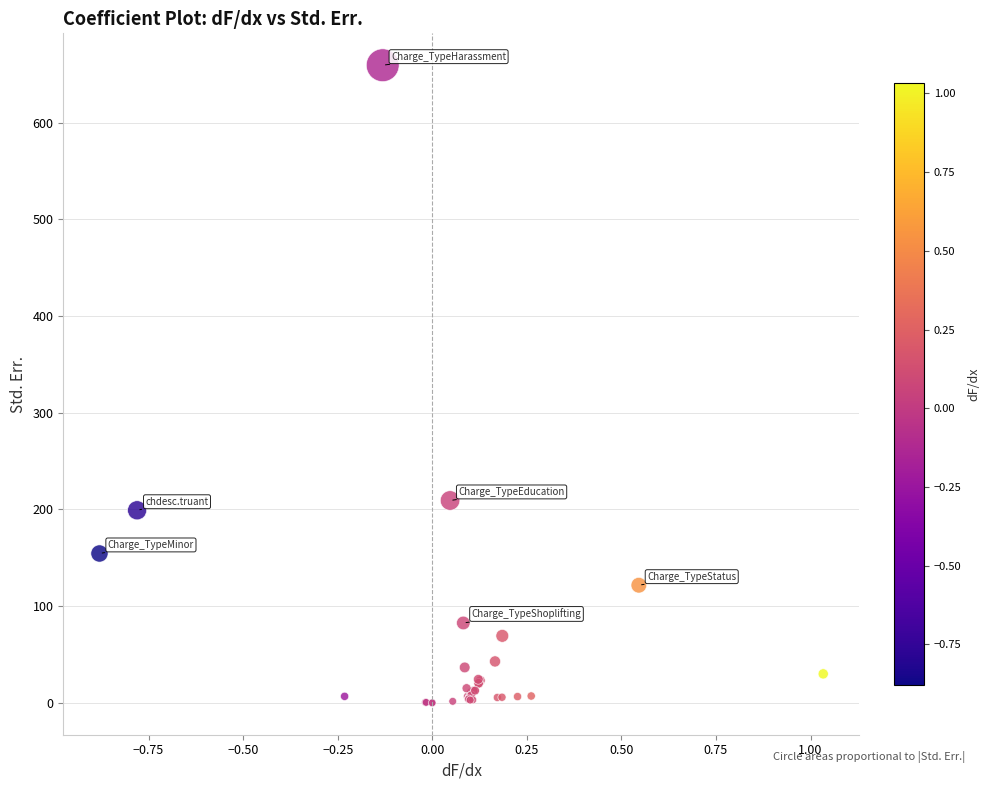

What Y value in the scatter plot is closest to 329?

209.2